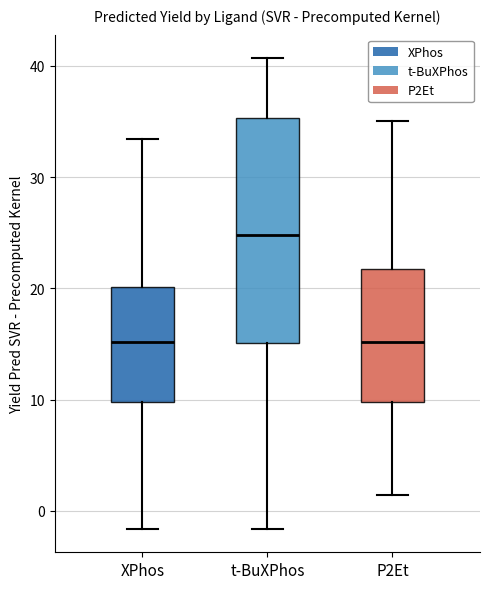

Where is the lower edge of the box for t-BuXPhos on the y-axis? The values are not printed on the chart, so give them approximately, as read against the axis.

15